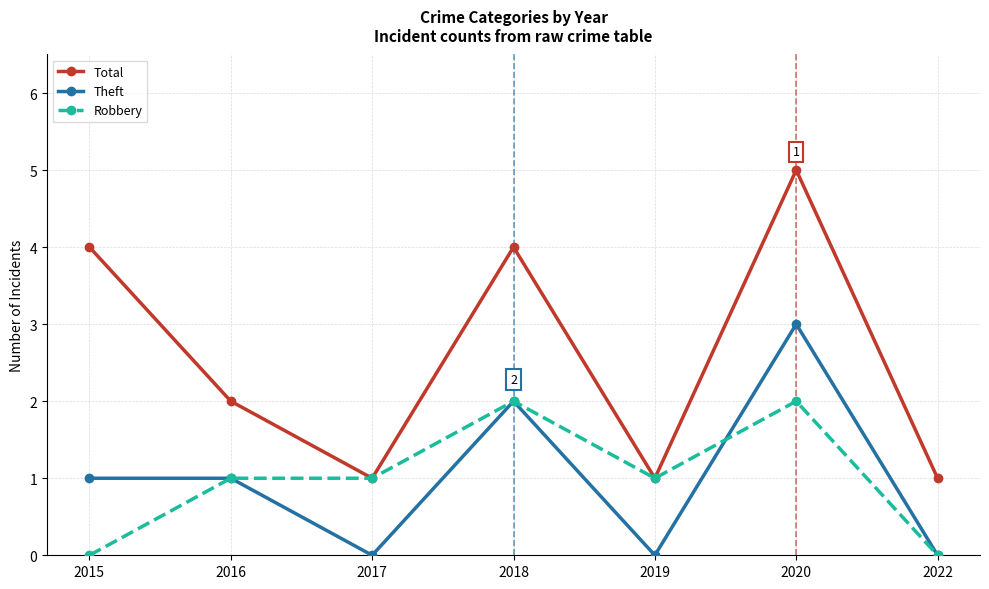

In Total, how many points are higher than both neighbors (excluding endpoints)?

2